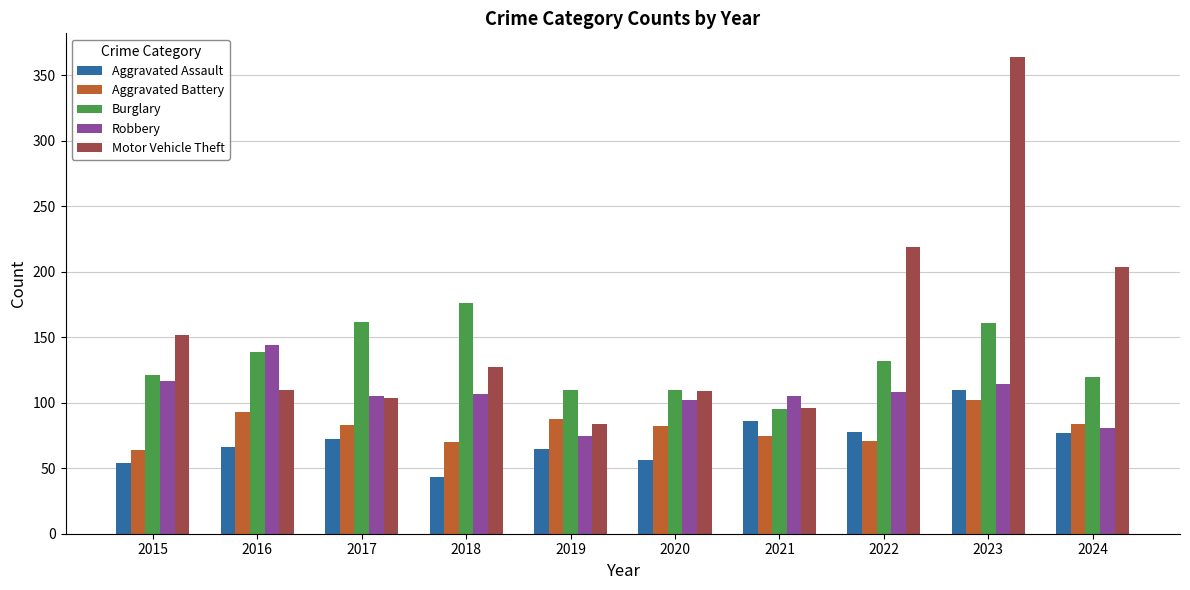

What is the sum of the Robbery values at 2021 and 2024?

186